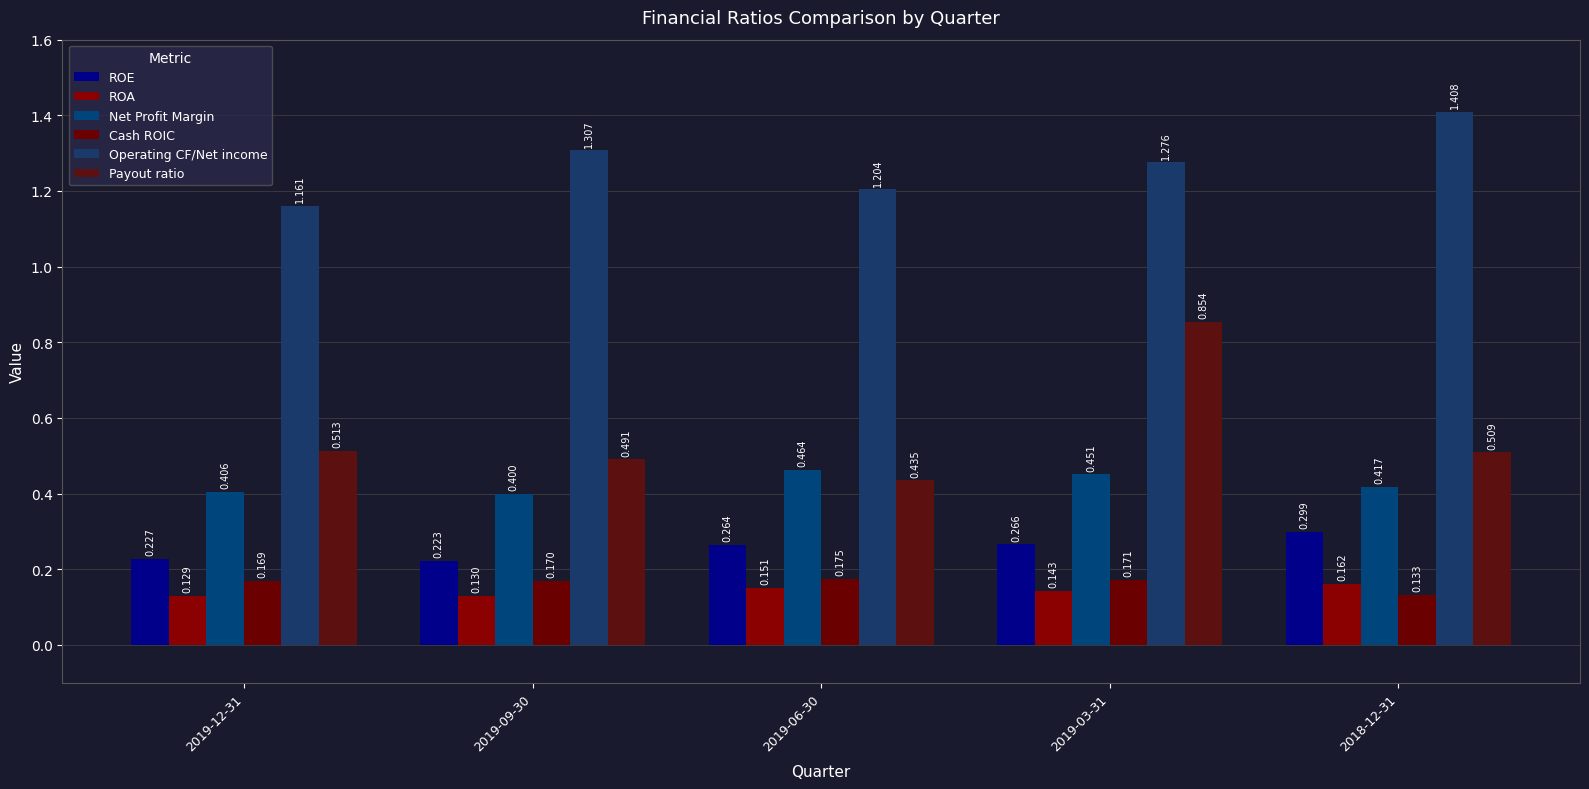

At how many categories does at least one series exceed 0?

5